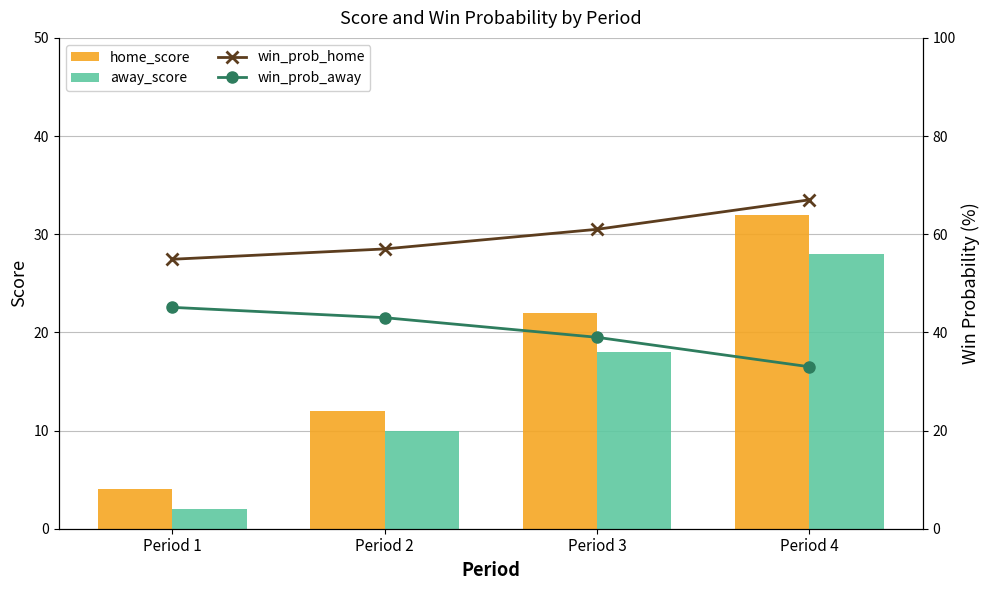

What is the smallest value displayed?

2.0